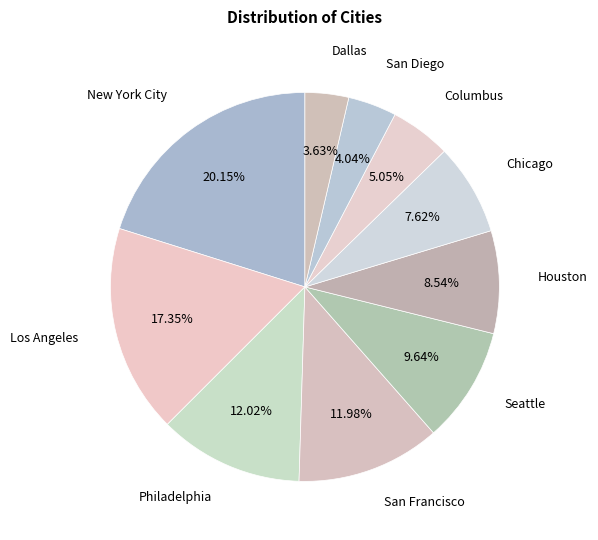

How many slices are in this pie chart?

10